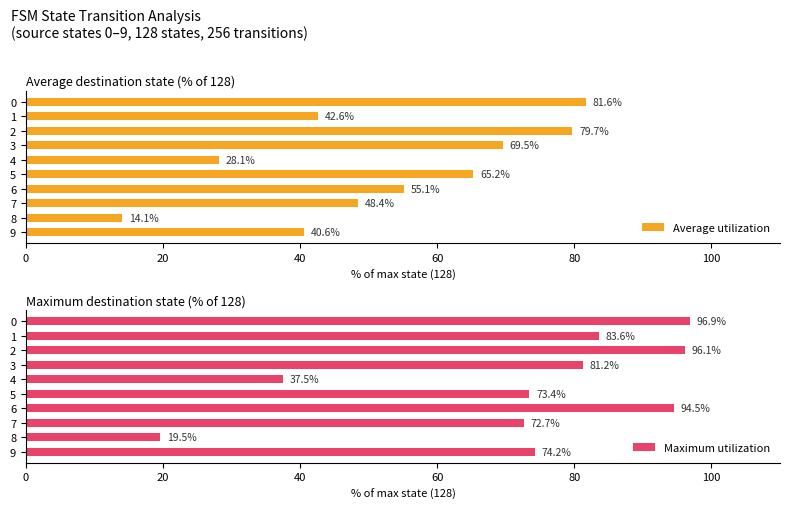

How many bars are there in total?

20